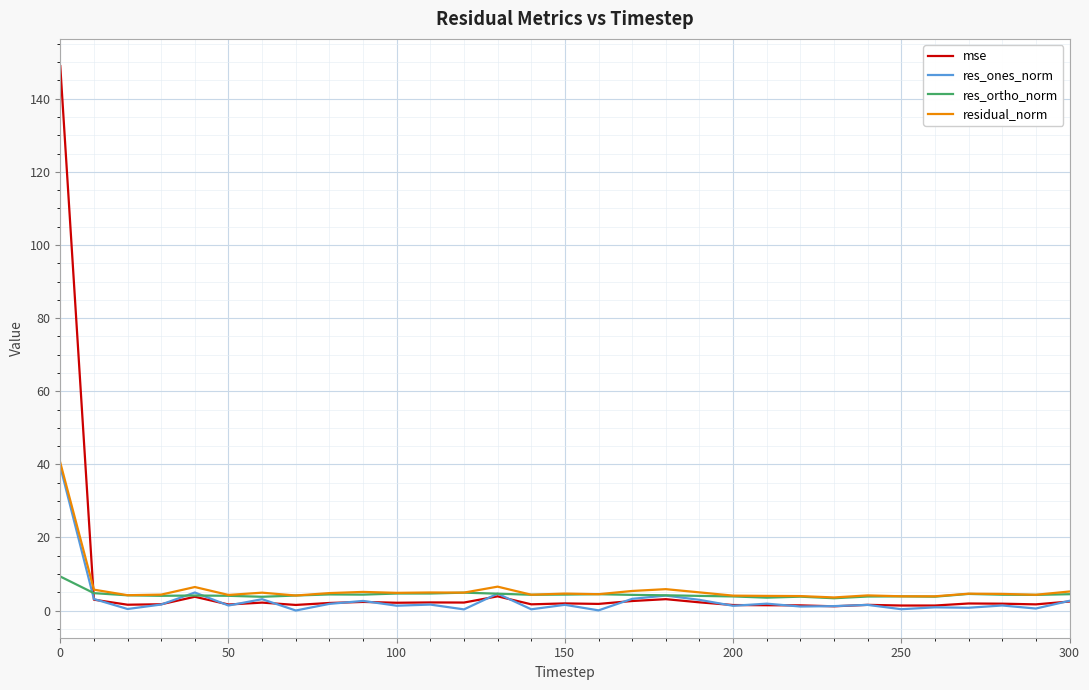

Is this an area chart (filled region under the line)?

No